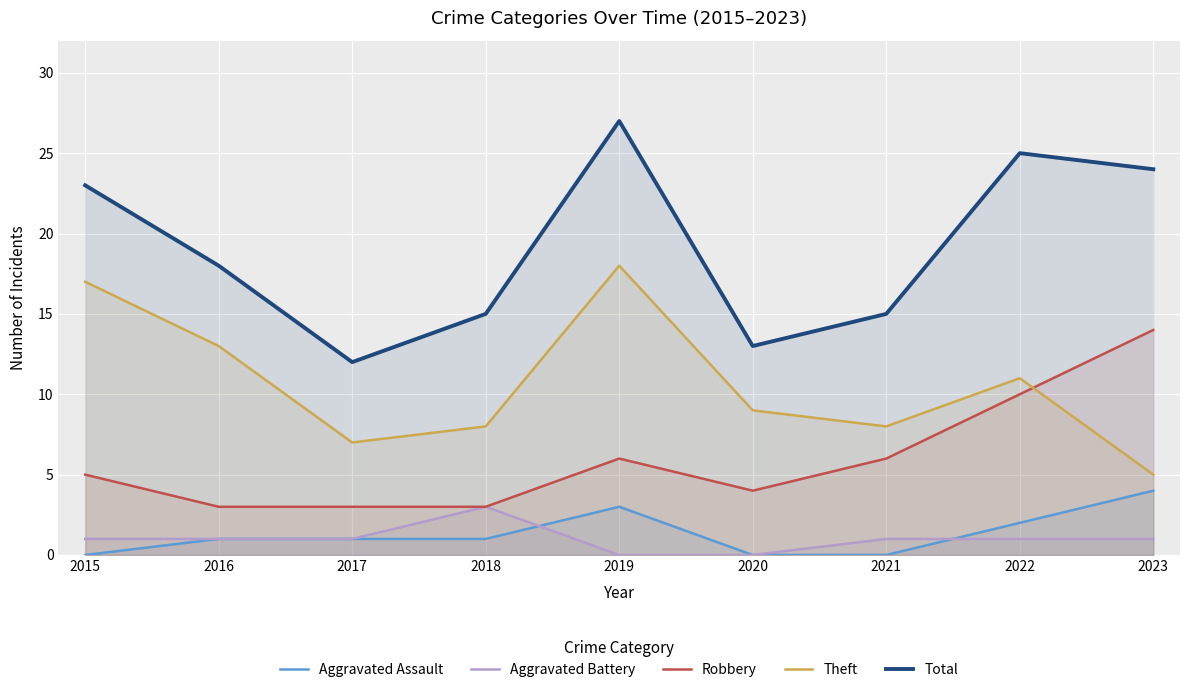

Which series has the largest range (max minus min)?

Total